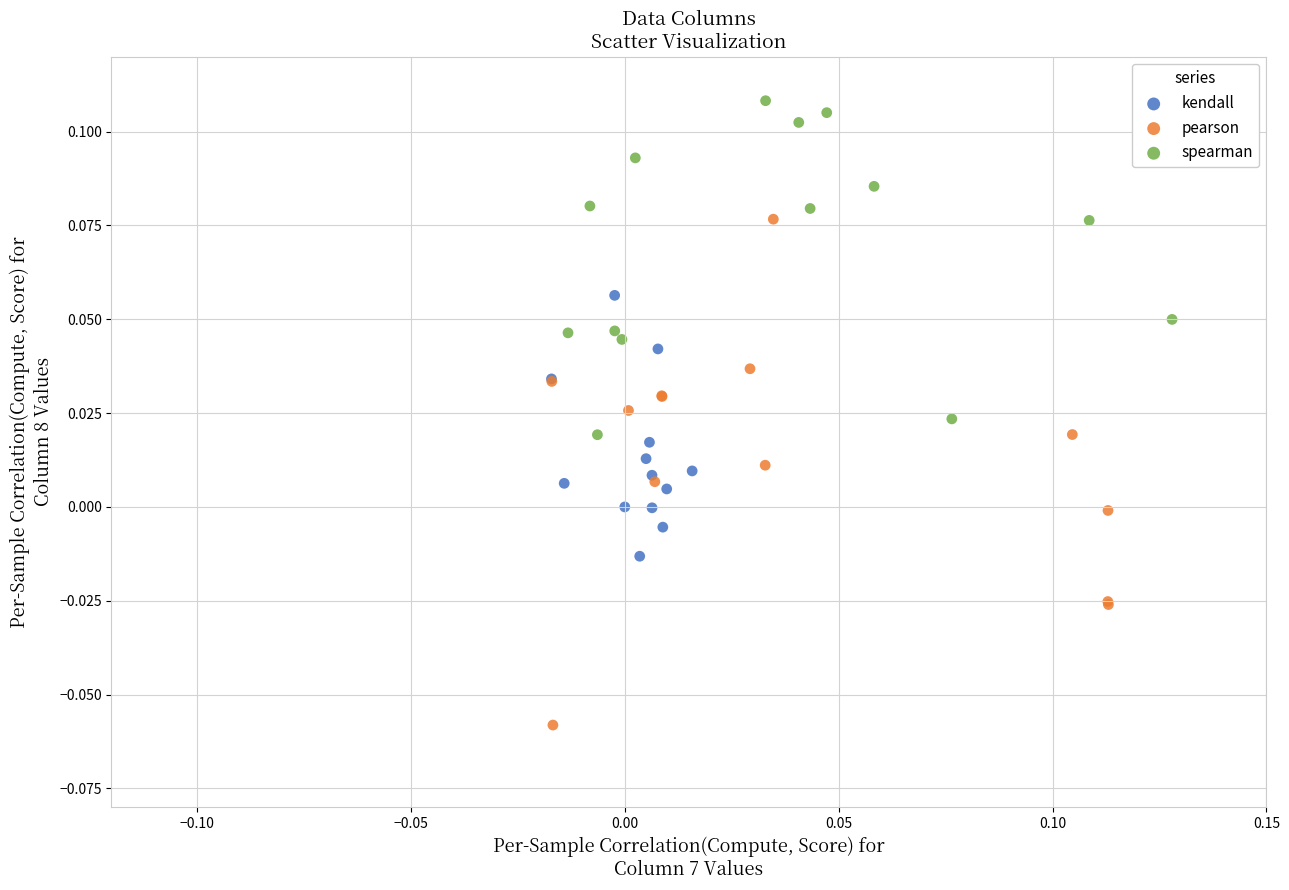

Which series contains the highest Y value?

spearman